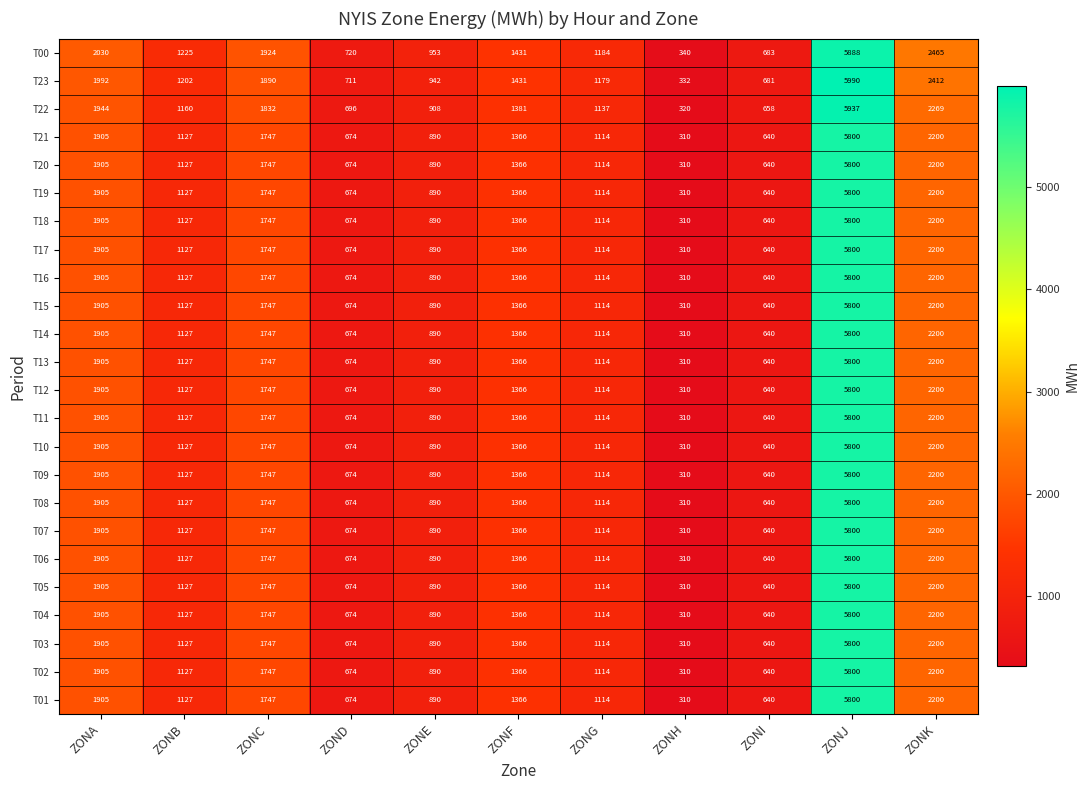

True or false: T10 has a value of 3208 at ZONA.

False